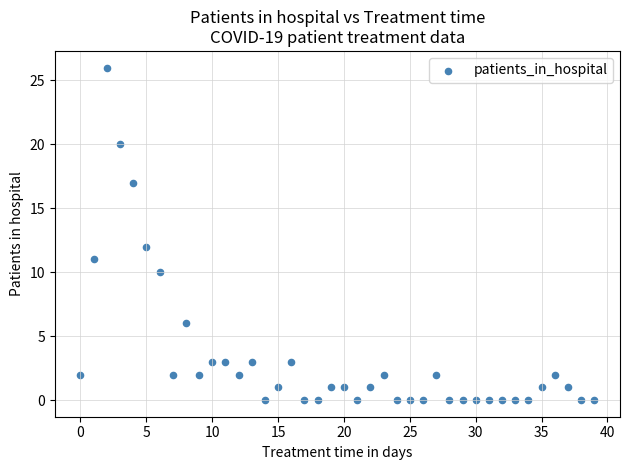

What Y value in the scatter plot is closest to 13?

12